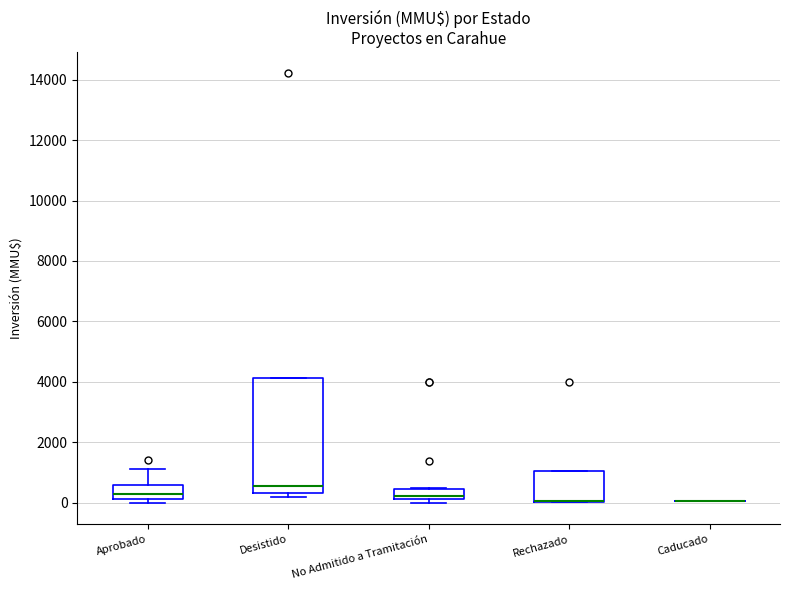

Reading left to right, transcribe this box plot: for each box, give where its median line is, the range the box spans, and where its two whiskers end, as read against the y-axis. The values are not printed on the chart, so give them approximately, as read against the axis.

Aprobado: median 400, box 200 to 600, whiskers 0 to 1200
Desistido: median 600, box 400 to 4200, whiskers 200 to 4200
No Admitido a Tramitación: median 200 (just above the box's lower edge), box 200 to 400, whiskers 0 to 600
Rechazado: median 0 (drawn on the box's lower edge), box 0 to 1000, whiskers 0 to 1000
Caducado: box collapsed to a line at 0, whiskers 0 to 0